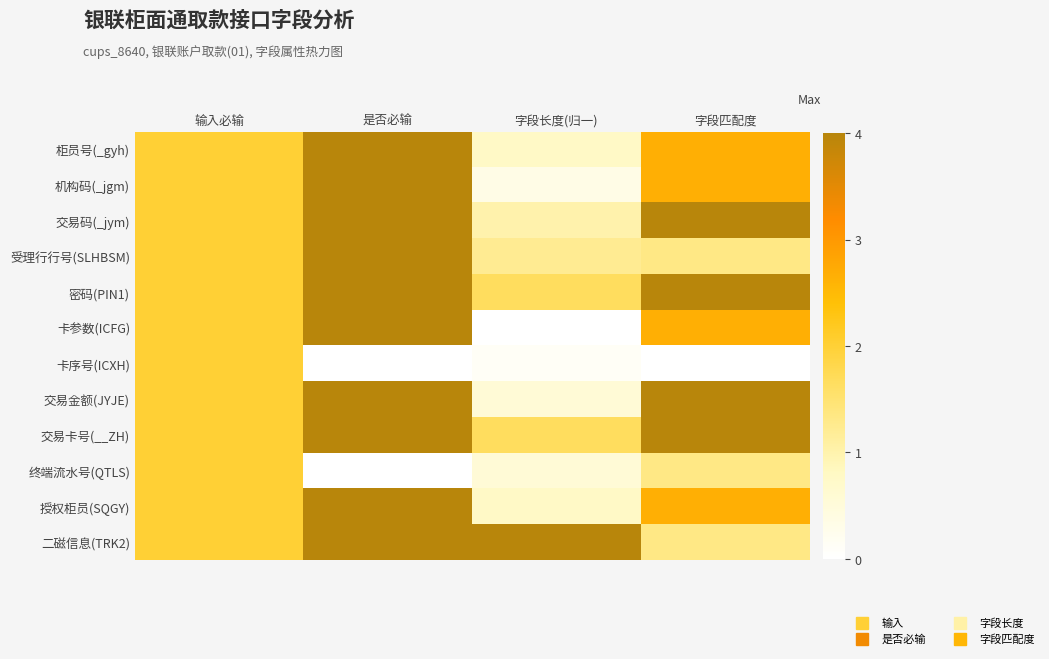

Reading left to right, transcribe all the data shown in this chart.

柜员号(_gyh): 输入必输=2.0	是否必输=4.0	字段长度(归一)=0.8	字段匹配度=2.7
机构码(_jgm): 输入必输=2.0	是否必输=4.0	字段长度(归一)=0.3	字段匹配度=2.7
交易码(_jym): 输入必输=2.0	是否必输=4.0	字段长度(归一)=1.0	字段匹配度=4.0
受理行行号(SLHBSM): 输入必输=2.0	是否必输=4.0	字段长度(归一)=1.2	字段匹配度=1.3
密码(PIN1): 输入必输=2.0	是否必输=4.0	字段长度(归一)=1.7	字段匹配度=4.0
卡参数(ICFG): 输入必输=2.0	是否必输=4.0	字段长度(归一)=0.0	字段匹配度=2.7
卡序号(ICXH): 输入必输=2.0	是否必输=0.0	字段长度(归一)=0.1	字段匹配度=0.0
交易金额(JYJE): 输入必输=2.0	是否必输=4.0	字段长度(归一)=0.6	字段匹配度=4.0
交易卡号(__ZH): 输入必输=2.0	是否必输=4.0	字段长度(归一)=1.7	字段匹配度=4.0
终端流水号(QTLS): 输入必输=2.0	是否必输=0.0	字段长度(归一)=0.6	字段匹配度=1.3
授权柜员(SQGY): 输入必输=2.0	是否必输=4.0	字段长度(归一)=0.8	字段匹配度=2.7
二磁信息(TRK2): 输入必输=2.0	是否必输=4.0	字段长度(归一)=4.0	字段匹配度=1.3